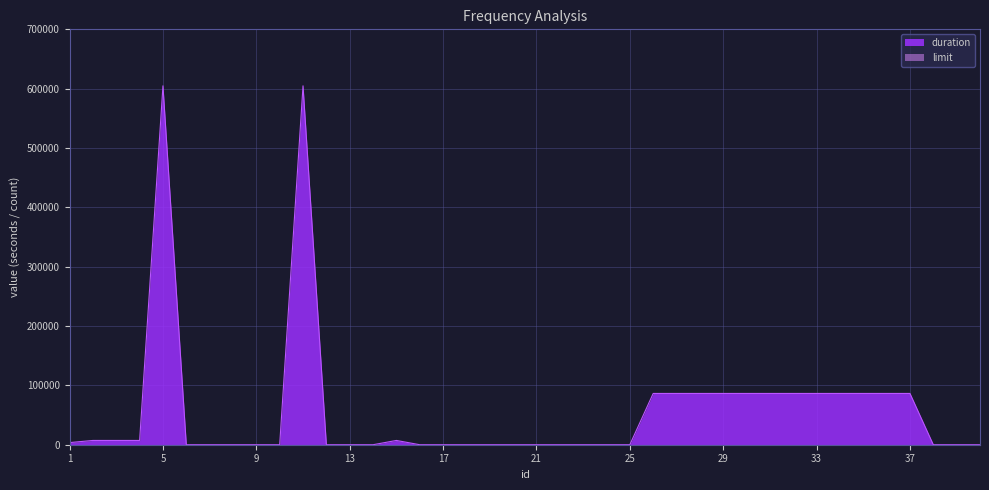

Rank the categories by value from highest to lowest.

5, 11, 26, 27, 28, 29, 30, 31, 32, 33, 34, 35, 36, 37, 2, 3, 4, 15, 1, 6, 7, 8, 9, 10, 12, 13, 14, 16, 17, 18, 19, 20, 21, 22, 23, 24, 25, 38, 39, 40